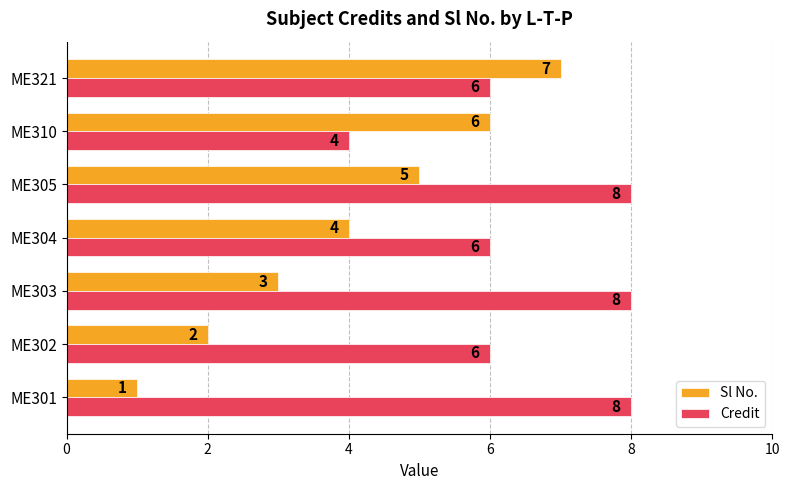

What is the total value across all series at ME310?

10